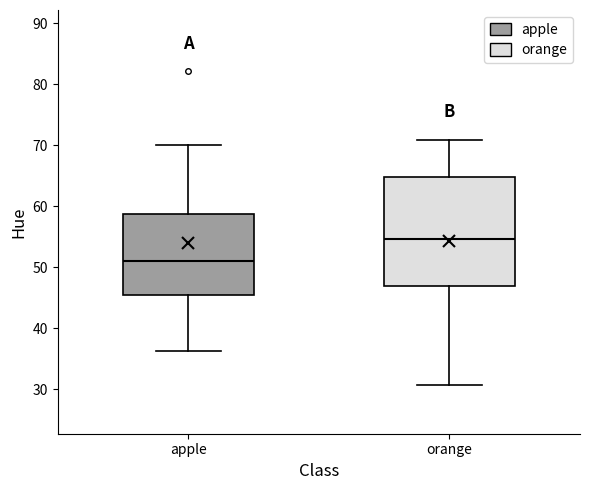

Reading left to right, read every box against the y-axis: the position of its median line, the range the box covers, and the ends of its whiskers. The values are not printed on the chart, so give them approximately, as read against the axis.

apple: median 51, box 45 to 59, whiskers 36 to 70
orange: median 55, box 47 to 65, whiskers 31 to 71